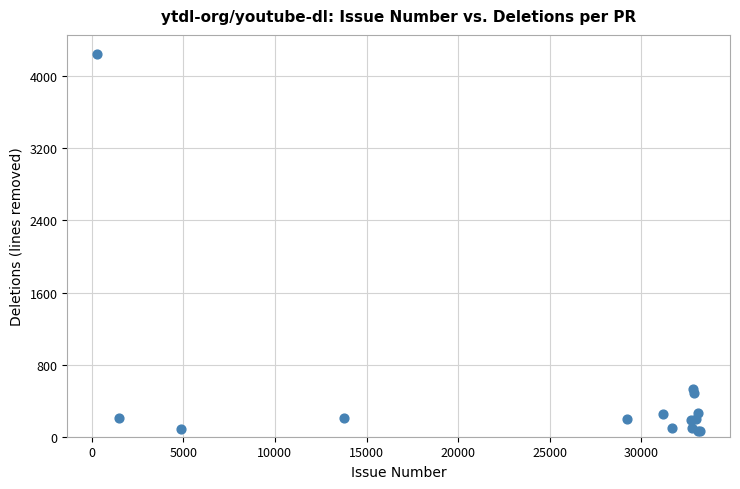

What Y value in the scatter plot is closest to 2155?

533